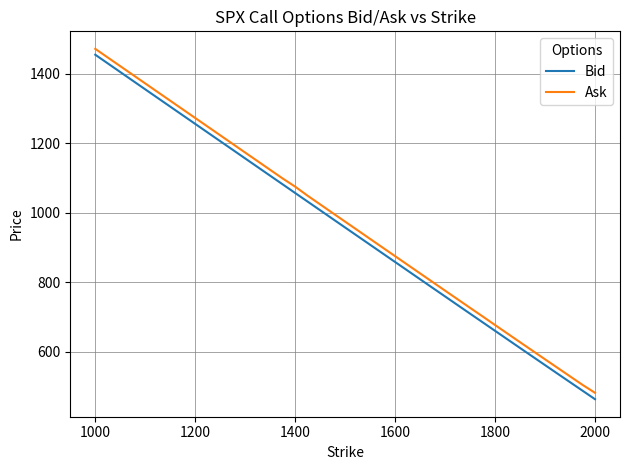

How many lines are shown in the chart?

2